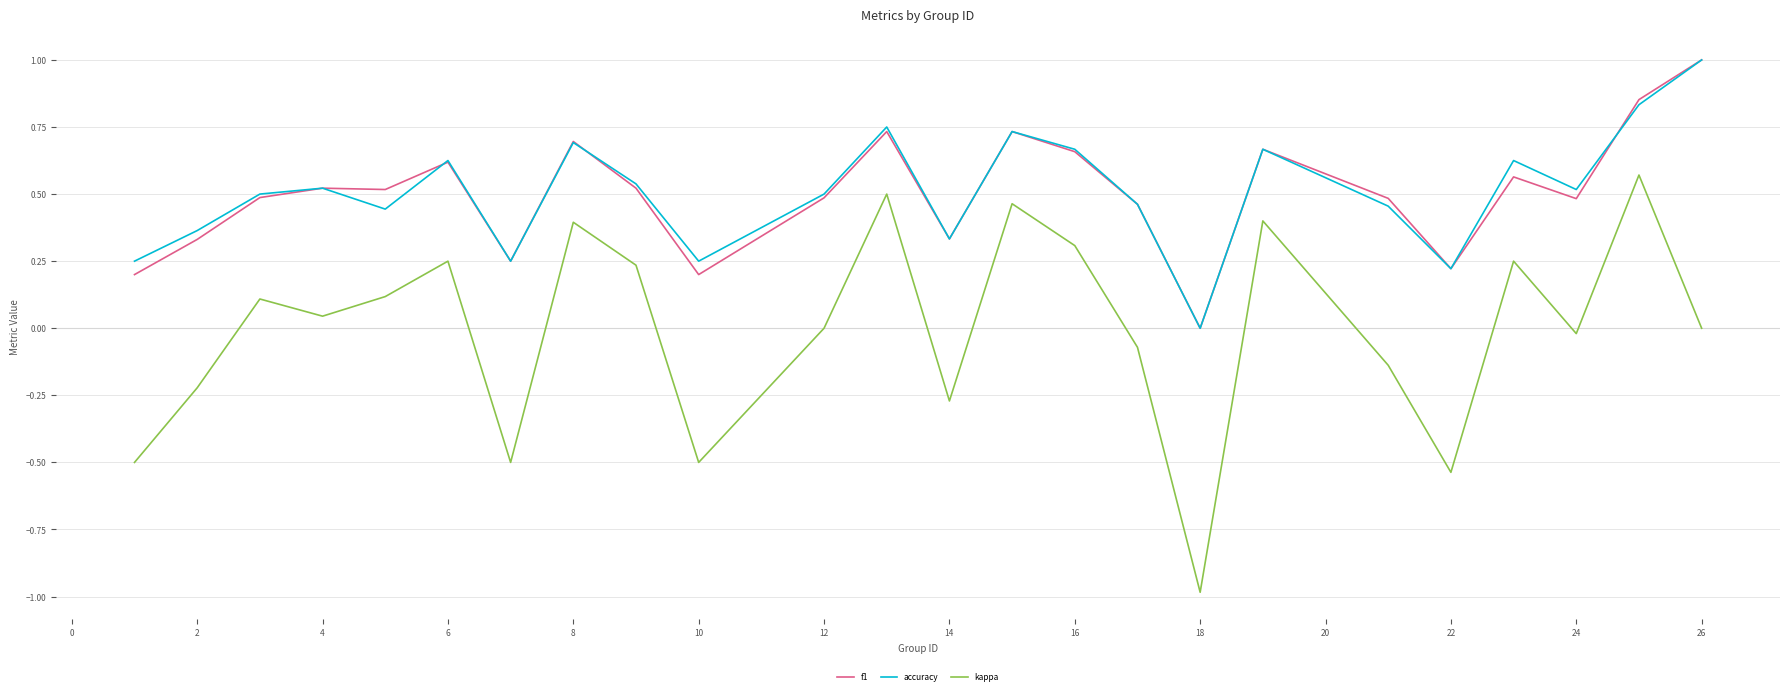

How many categories are shown in the chart?

24